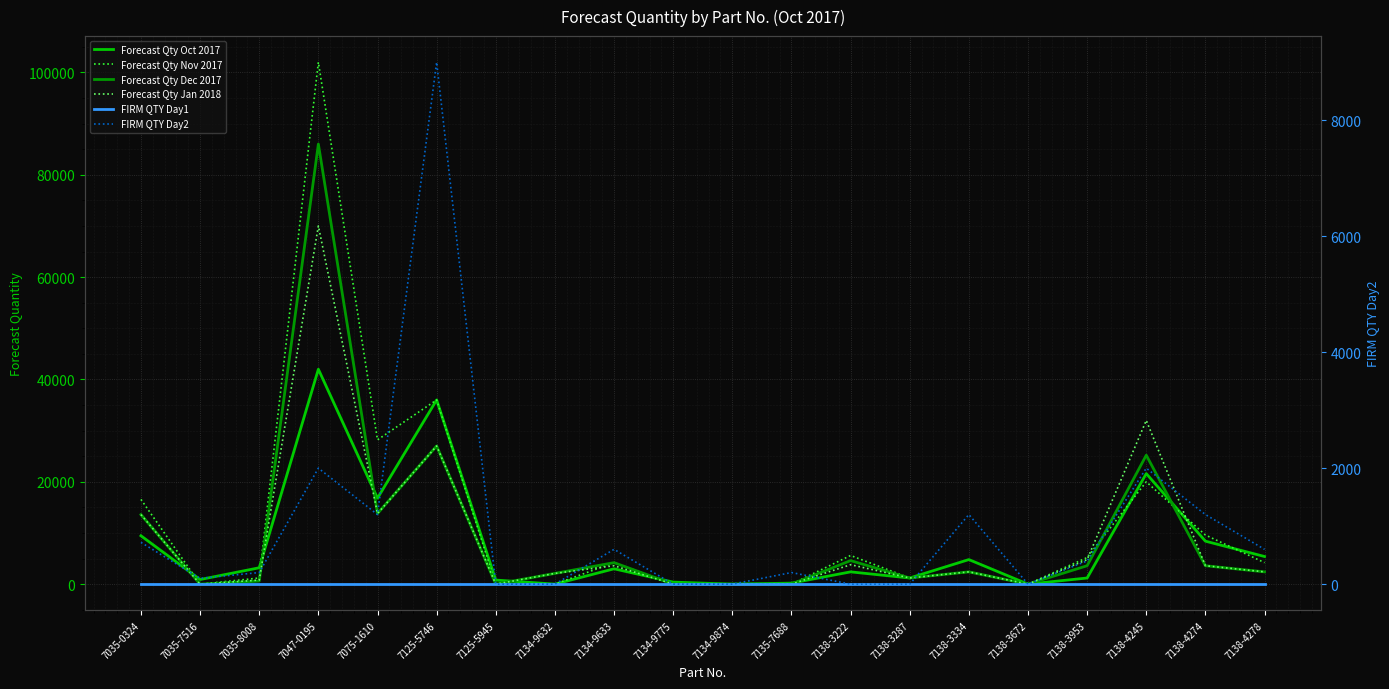

Reading left to right, what are all the values shown in this chart?

Forecast Qty Oct 2017: 7035-0324=9450	7035-7516=900	7035-8008=3200	7047-0195=42000	7075-1610=16800	7125-5746=36000	7125-5945=800	7134-9632=0	7134-9633=3000	7134-9775=400	7134-9874=0	7135-7688=200	7138-3222=2400	7138-3287=1200	7138-3334=4800	7138-3672=0	7138-3953=1200	7138-4245=21600	7138-4274=8400	7138-4278=5400
Forecast Qty Nov 2017: 7035-0324=16560	7035-7516=0	7035-8008=1200	7047-0195=102000	7075-1610=28200	7125-5746=36000	7125-5945=0	7134-9632=0	7134-9633=4200	7134-9775=0	7134-9874=0	7135-7688=0	7138-3222=5600	7138-3287=1200	7138-3334=2400	7138-3672=0	7138-3953=5200	7138-4245=20000	7138-4274=9600	7138-4278=4200
Forecast Qty Dec 2017: 7035-0324=13590	7035-7516=0	7035-8008=600	7047-0195=86000	7075-1610=13800	7125-5746=27000	7125-5945=0	7134-9632=2100	7134-9633=4200	7134-9775=0	7134-9874=0	7135-7688=0	7138-3222=4600	7138-3287=1200	7138-3334=2400	7138-3672=0	7138-3953=3600	7138-4245=25200	7138-4274=3600	7138-4278=2400
Forecast Qty Jan 2018: 7035-0324=13590	7035-7516=0	7035-8008=800	7047-0195=70000	7075-1610=13800	7125-5746=27000	7125-5945=0	7134-9632=2100	7134-9633=3600	7134-9775=0	7134-9874=0	7135-7688=0	7138-3222=3800	7138-3287=1200	7138-3334=2400	7138-3672=0	7138-3953=4800	7138-4245=32000	7138-4274=3600	7138-4278=2400
FIRM QTY Day1: 7035-0324=0	7035-7516=0	7035-8008=0	7047-0195=0	7075-1610=0	7125-5746=0	7125-5945=0	7134-9632=0	7134-9633=0	7134-9775=0	7134-9874=0	7135-7688=0	7138-3222=0	7138-3287=0	7138-3334=0	7138-3672=0	7138-3953=0	7138-4245=0	7138-4274=0	7138-4278=0
FIRM QTY Day2: 7035-0324=720	7035-7516=100	7035-8008=200	7047-0195=2000	7075-1610=1200	7125-5746=9000	7125-5945=0	7134-9632=0	7134-9633=600	7134-9775=0	7134-9874=0	7135-7688=200	7138-3222=0	7138-3287=0	7138-3334=1200	7138-3672=0	7138-3953=400	7138-4245=2000	7138-4274=1200	7138-4278=600